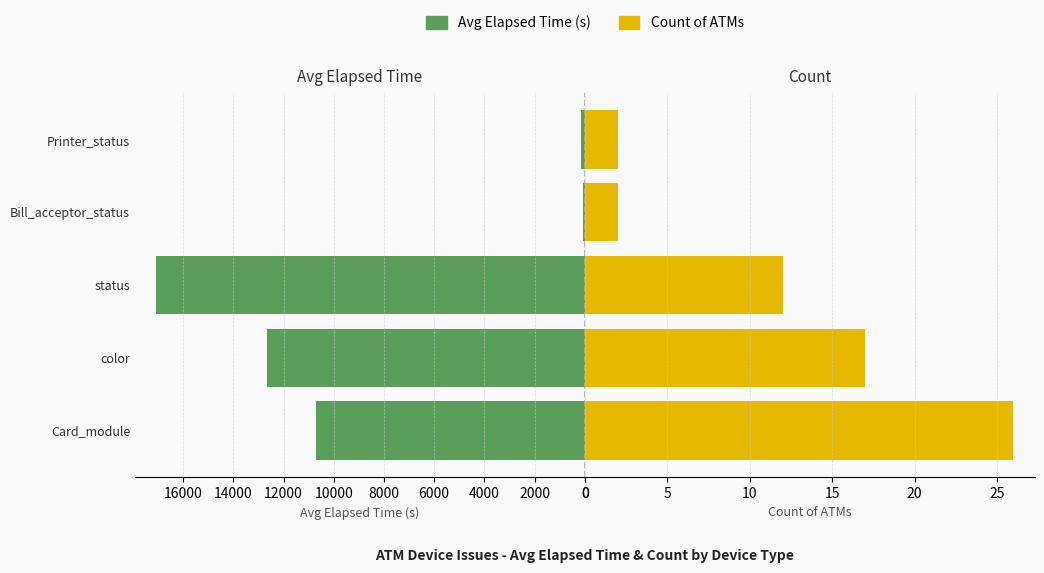

The value of Count of ATMs at Card_module is 37. True or false?

False